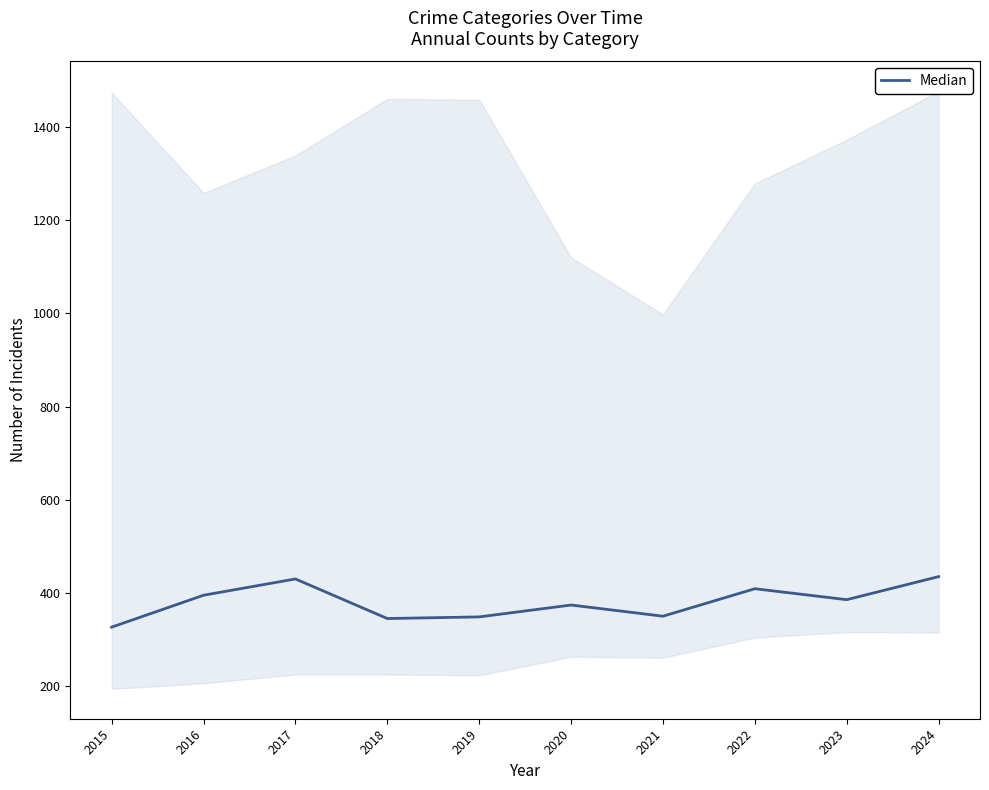

What is the difference between the values at 2024 and 2016?

40.0